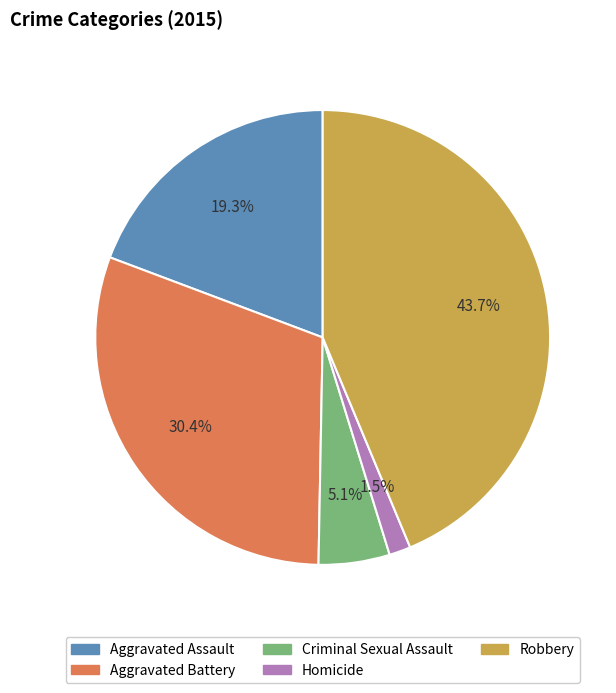

To the nearest percent, what is the average slice percentage?

20%